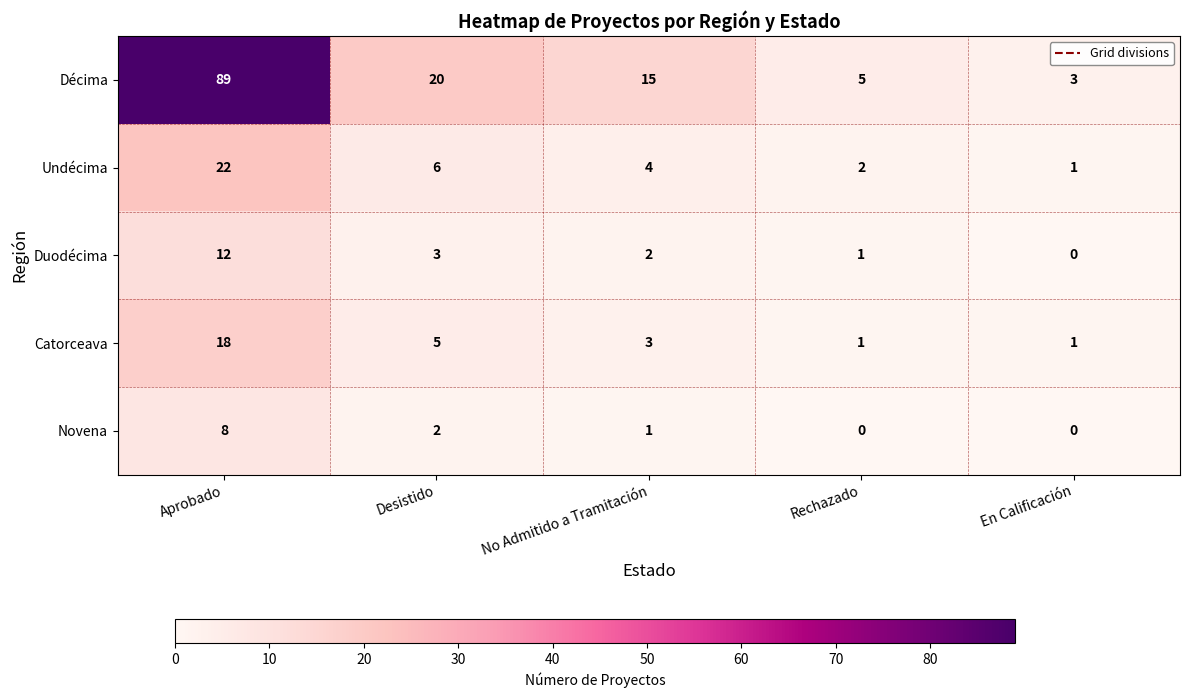

Is it true that Catorceava equals 8 at Desistido?

False